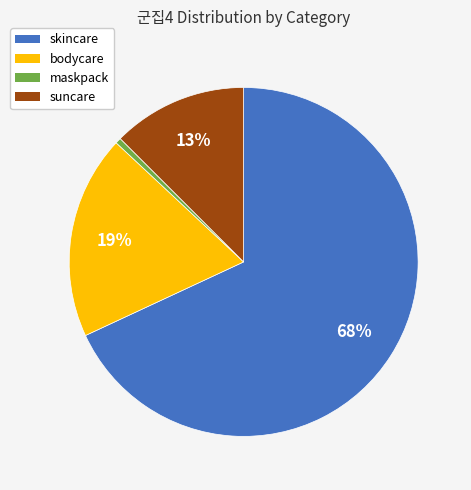

How many segments does this pie chart have?

4